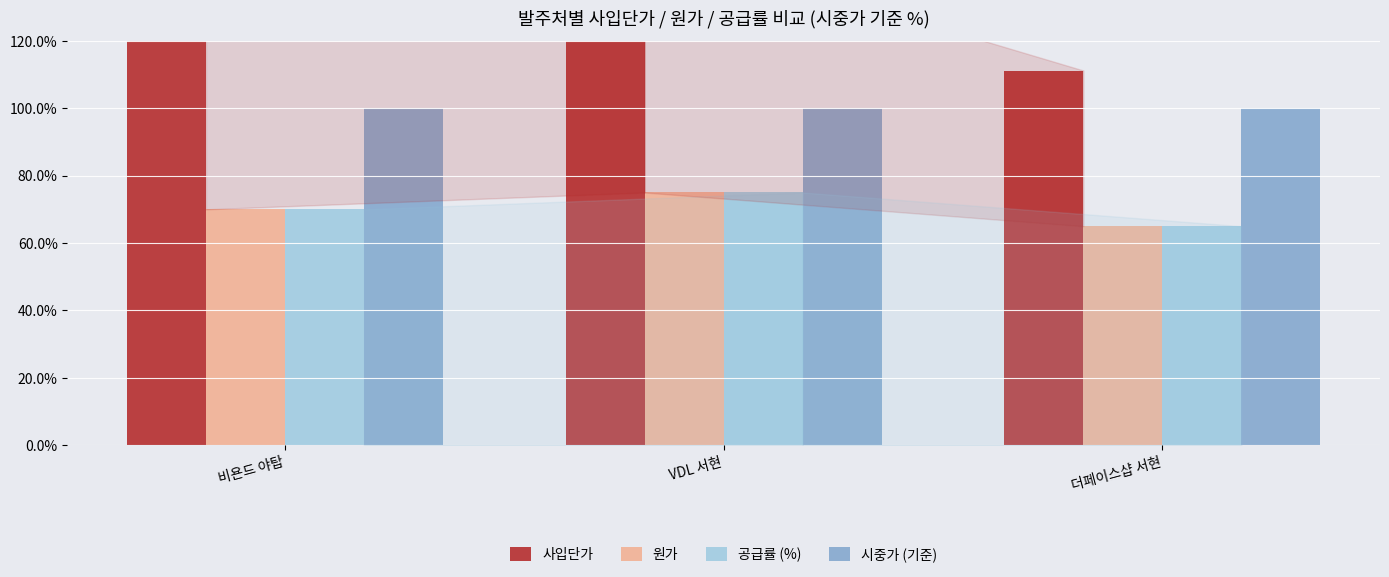

How many 공급률 (%) values are between 65 and 75?

3